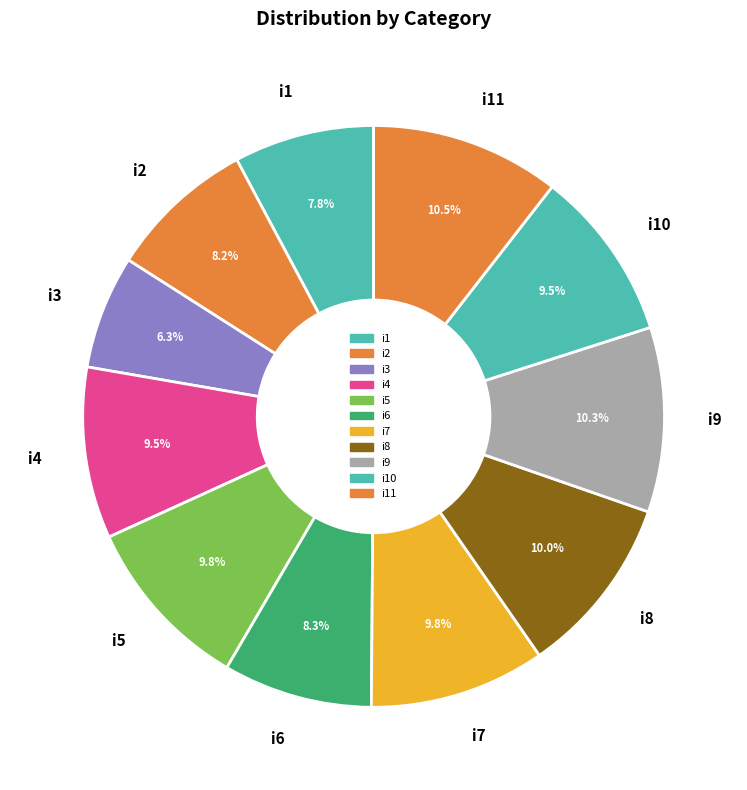

Which category has the smallest portion of the pie?

i3